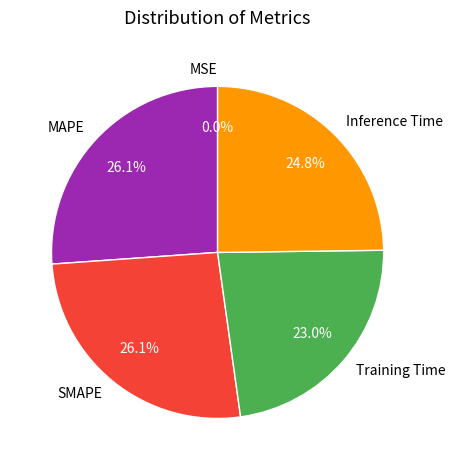

True or false: Training Time accounts for 31% of the total.

False